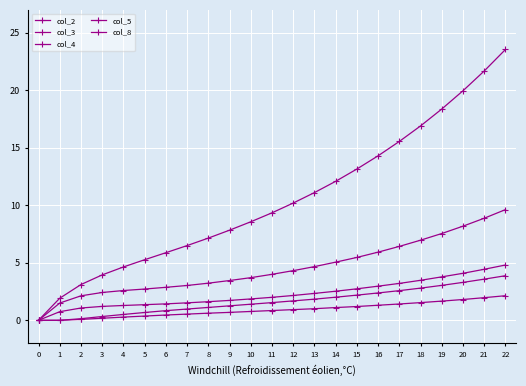

Is this an area chart (filled region under the line)?

No